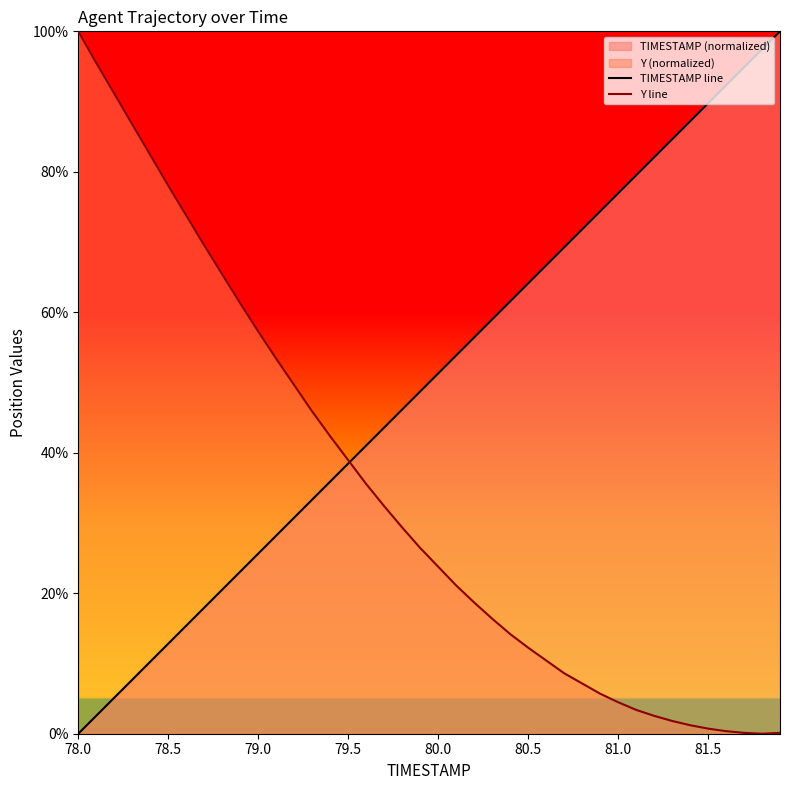

What is the highest value of the Y line series?

100.0